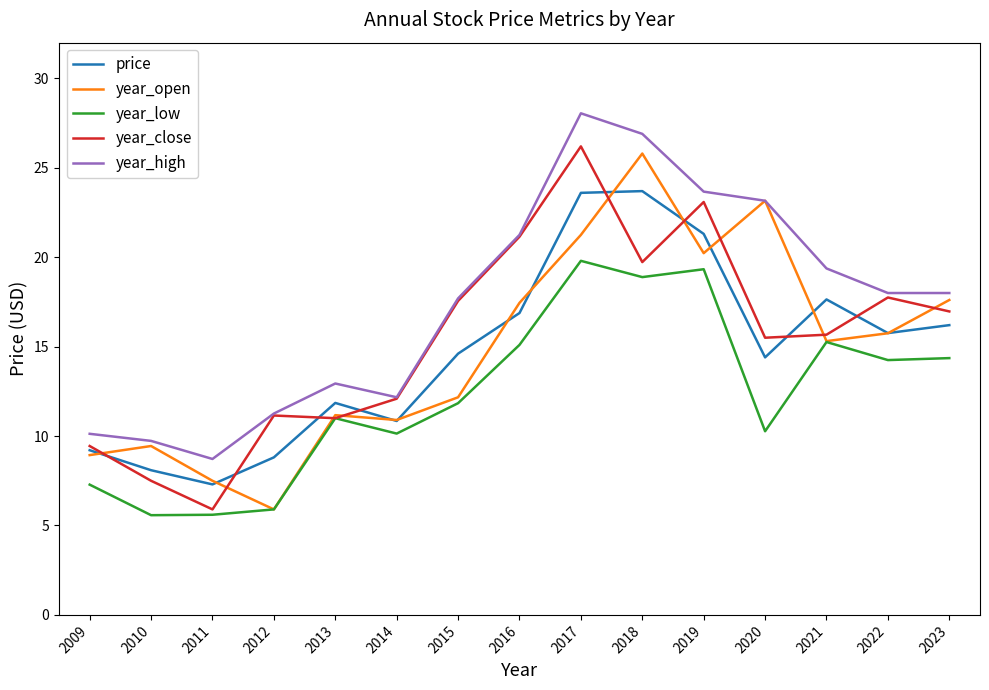

The value of price at 2014 is 17.4. True or false?

False